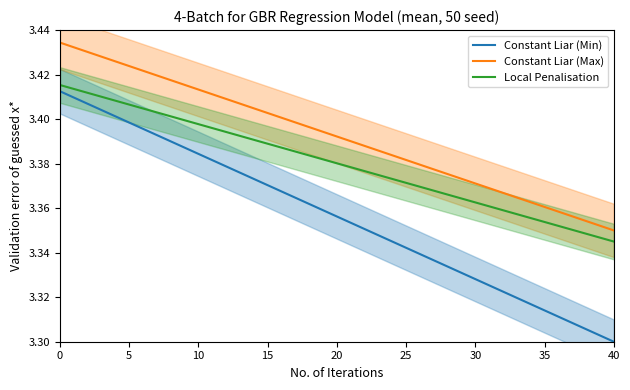

True or false: Constant Liar (Max) has more than 2 points higher than both neighbors.

False